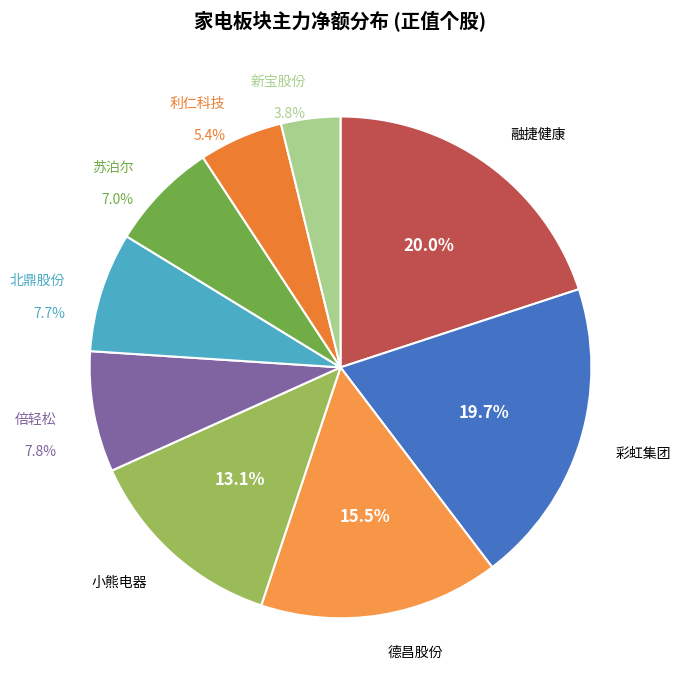

What is the ratio of the value at 新宝股份 to the value at 小熊电器?

0.3